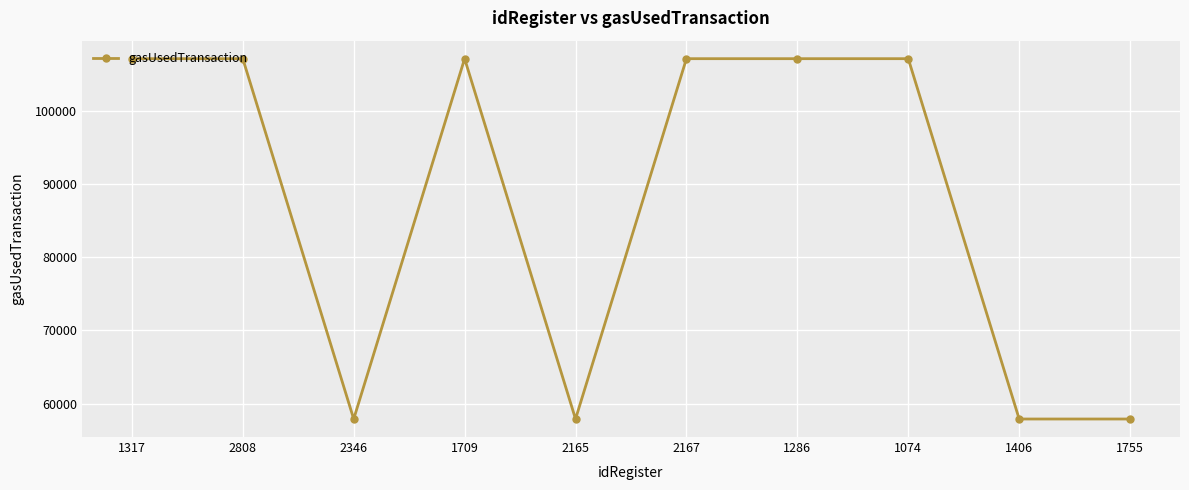

What is the ratio of the value at 1709 to the value at 2165?

1.8